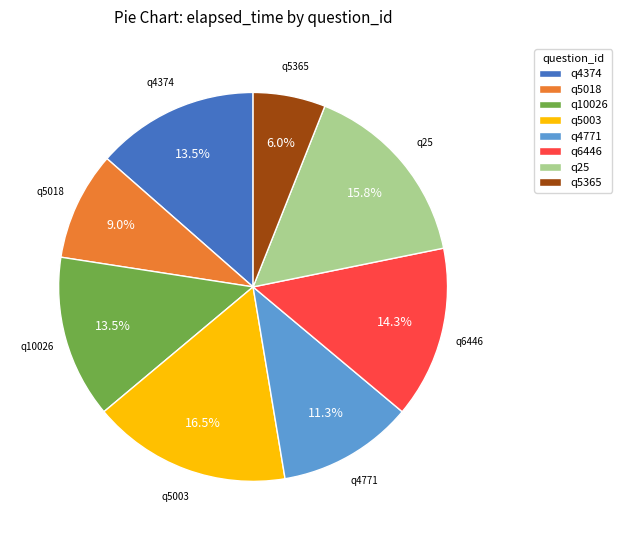

Is there any slice that represents more than half of the pie?

No